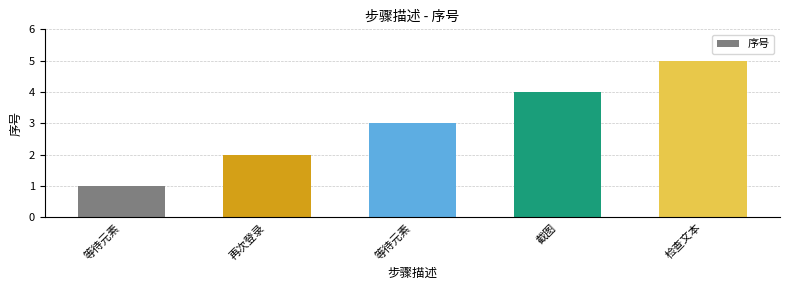

Reading left to right, what are all the values shown in this chart?

1	2	3	4	5